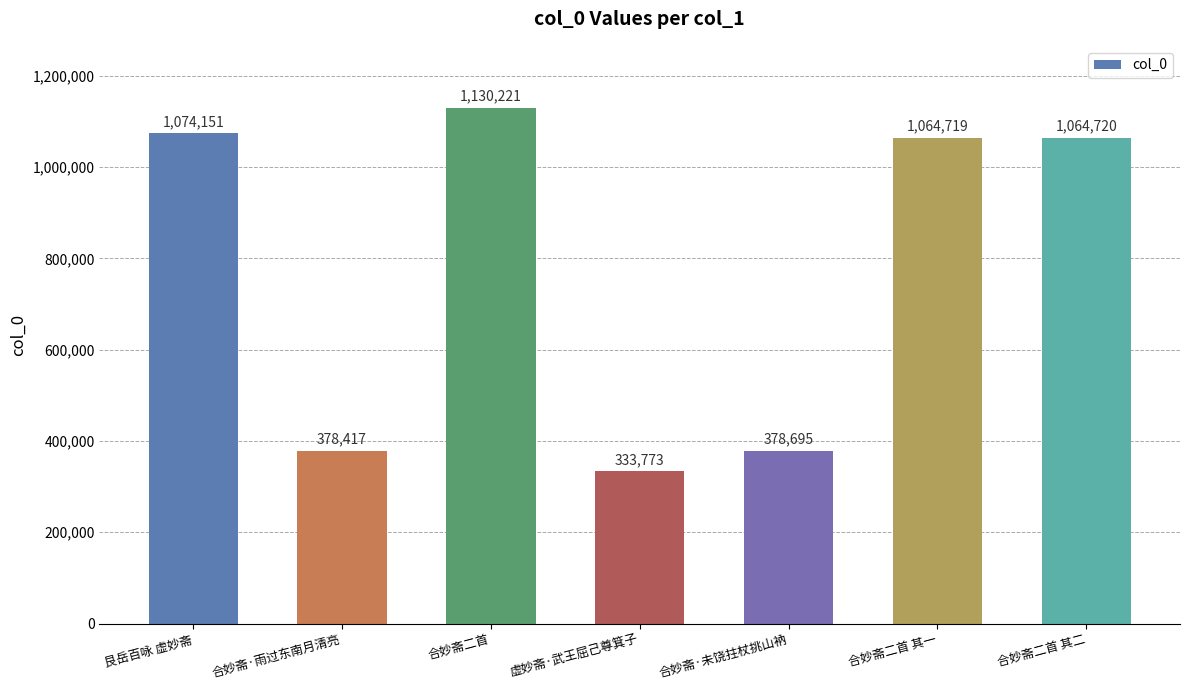

List the labels in order of value, largest first.

合妙斋二首, 艮岳百咏 虚妙斋, 合妙斋二首 其二, 合妙斋二首 其一, 合妙斋·未饶拄杖挑山衲, 合妙斋·雨过东南月清亮, 虚妙斋·武王屈己尊箕子